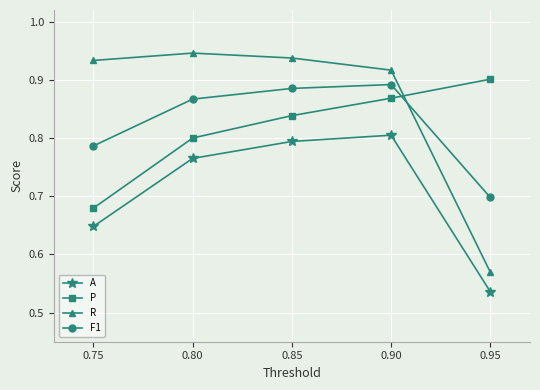

Between 0.80 and 0.95, which series saw the biggest shift?

R